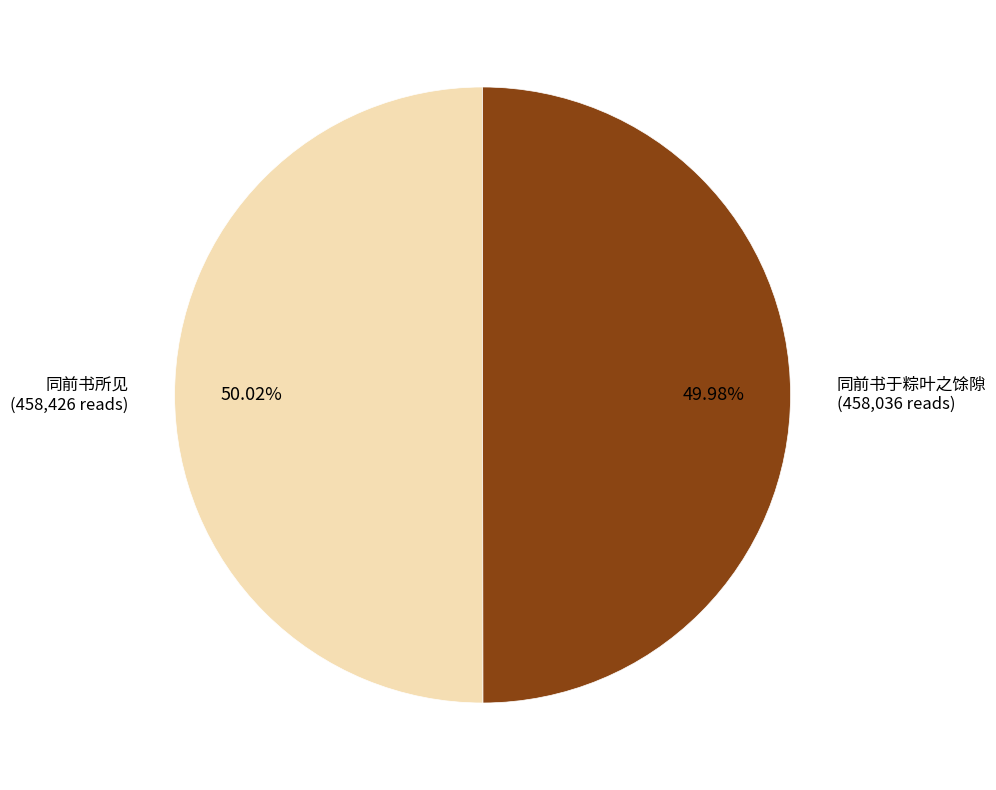

True or false: 同前书于粽叶之馀隙 accounts for 50% of the total.

True